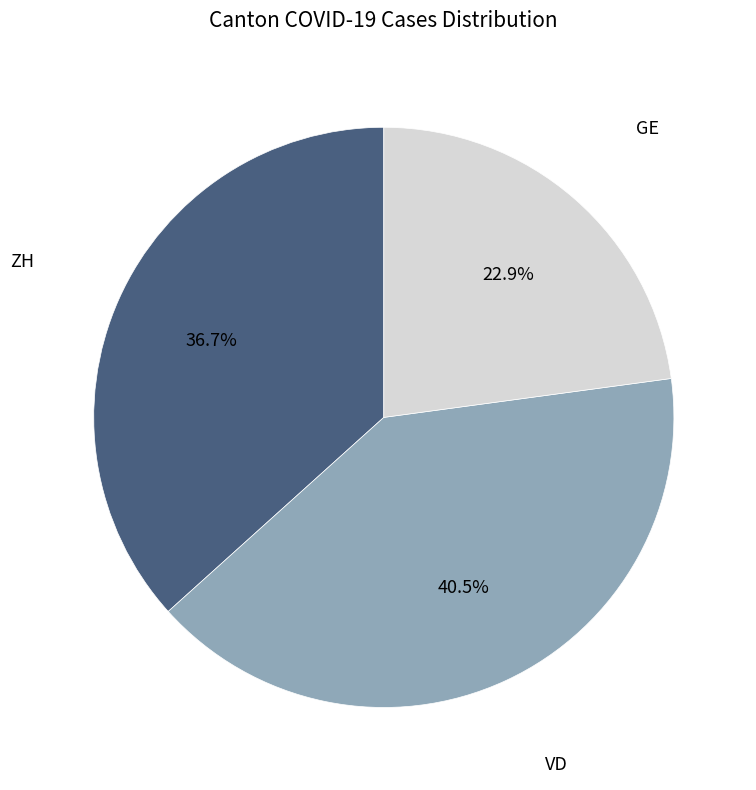

Is there any slice that represents more than half of the pie?

No